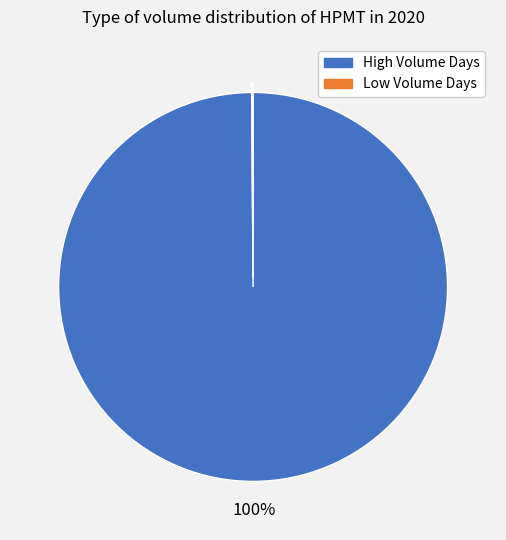

Does High Volume Days account for over 50% of the chart?

Yes